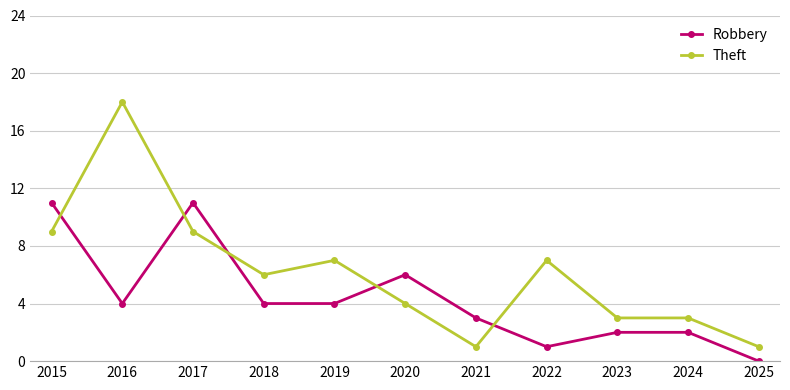

Rank the series by their average value, from lowest to highest.

Robbery, Theft